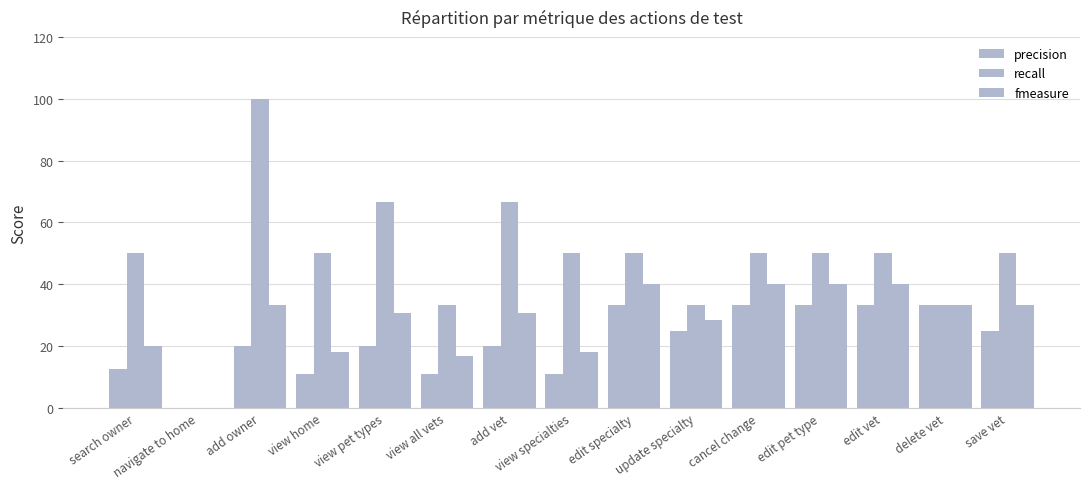

What is the sum of the precision values at view home and navigate to home?

11.1